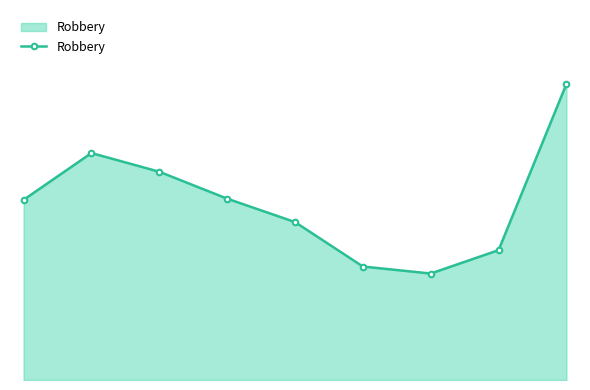

Reading left to right, what are all the values shown in this chart?

154	194	178	155	135	97	91	111	253